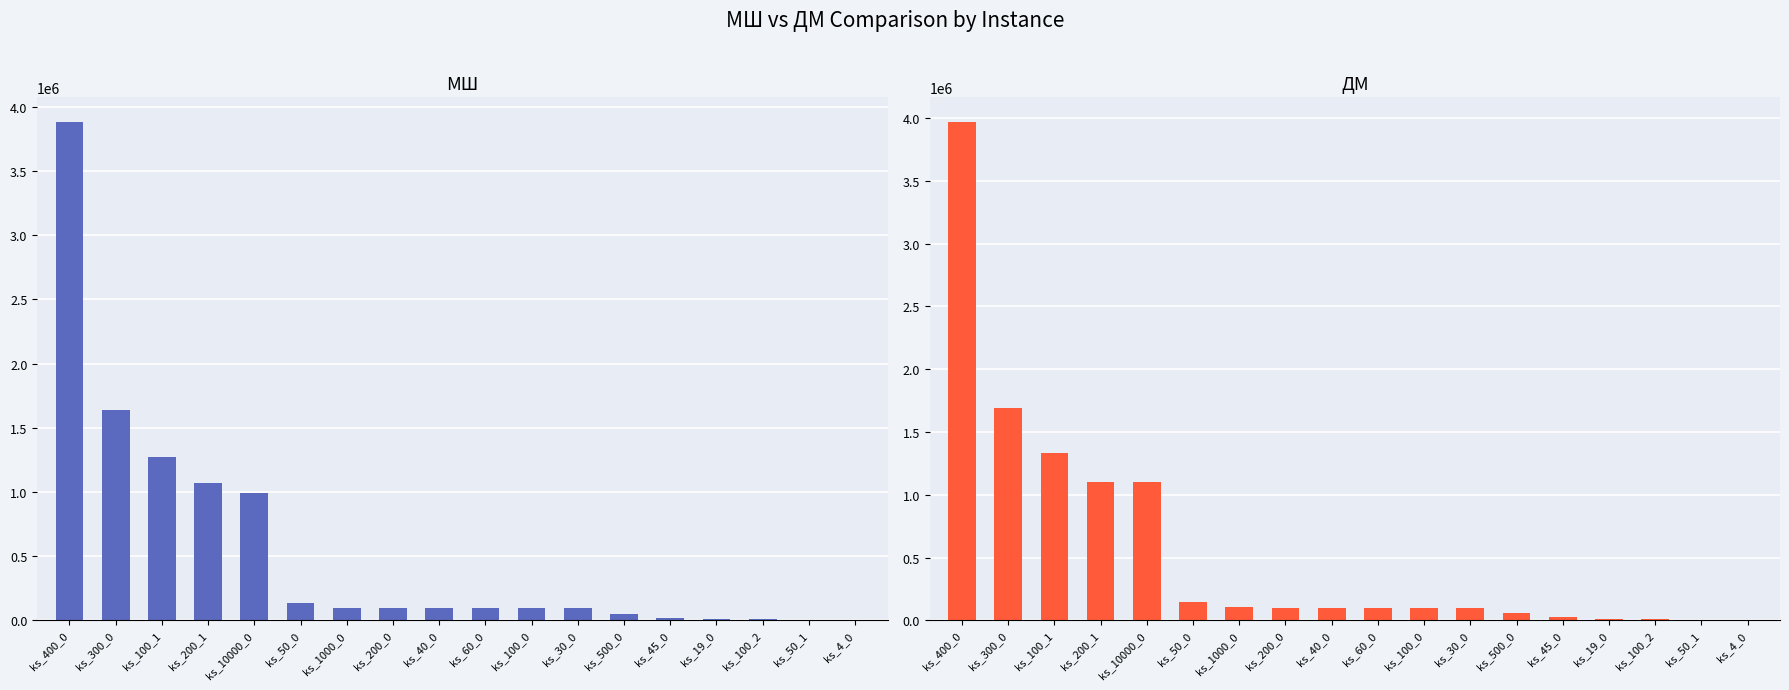

What is the lowest value of the ДМ series?

19